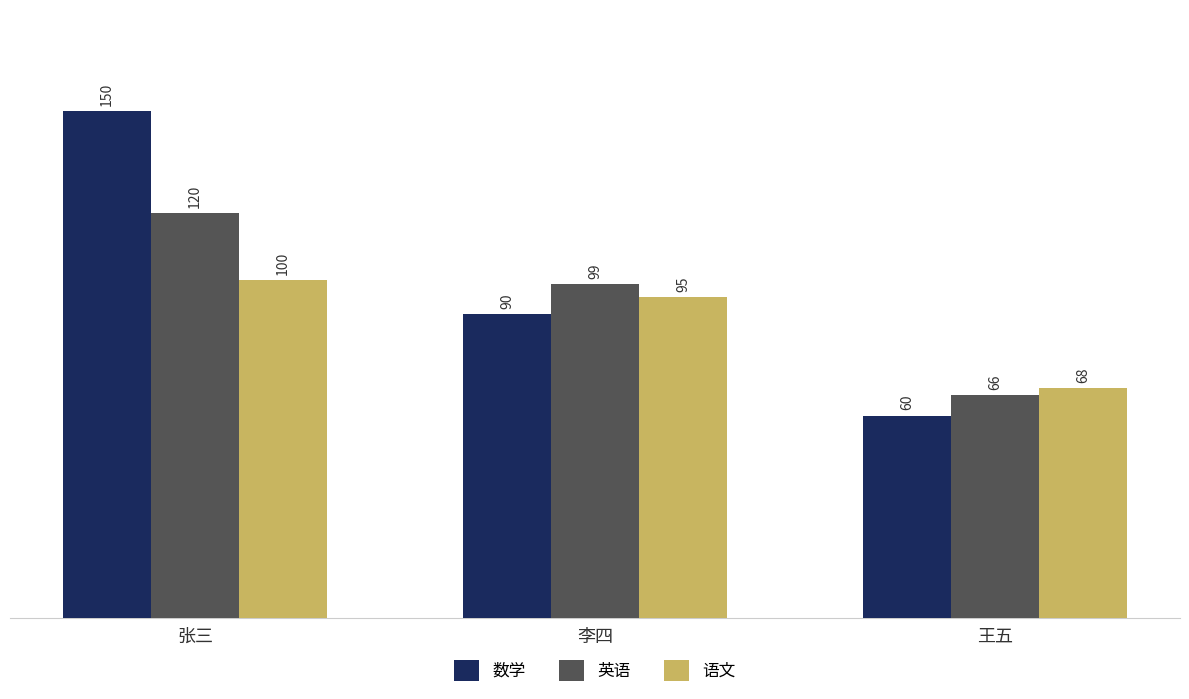

What position from the right is 李四?

2